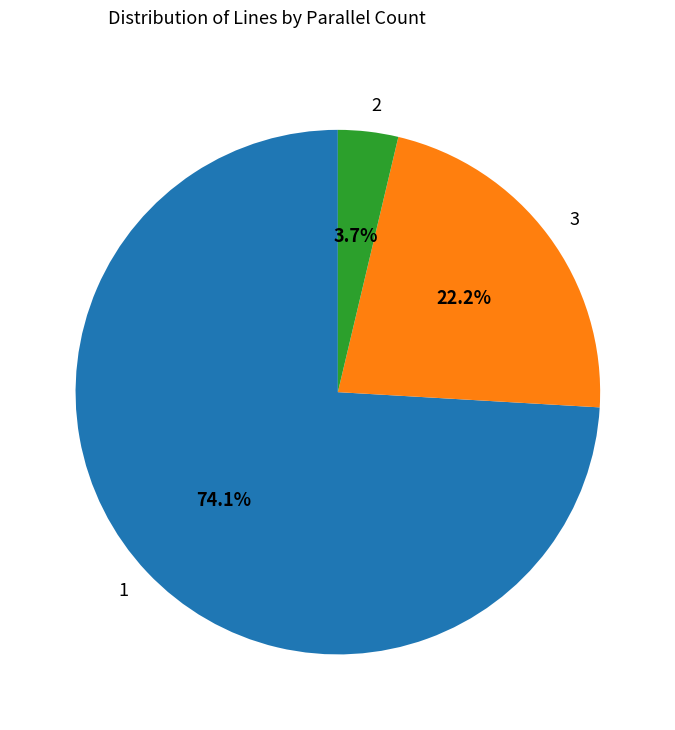

Rank the categories by value from highest to lowest.

1, 3, 2